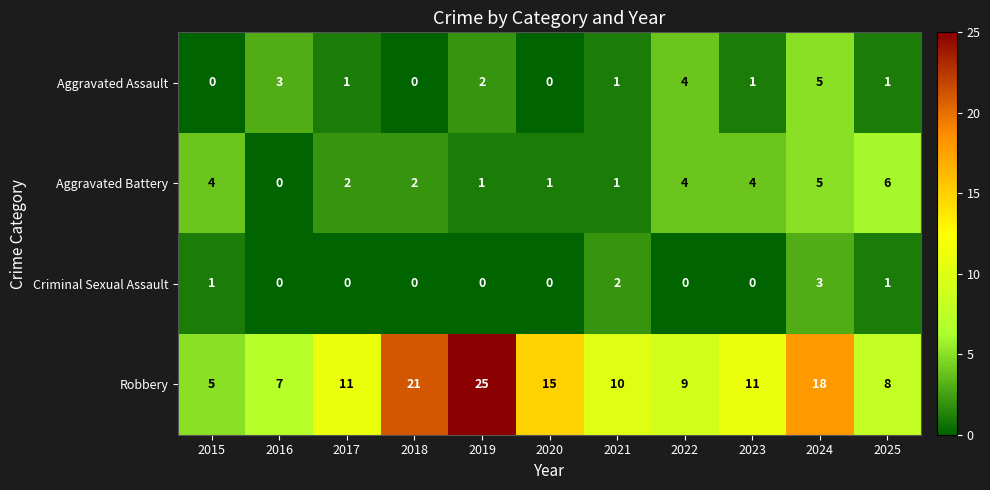

Which series has the widest spread of values?

Robbery